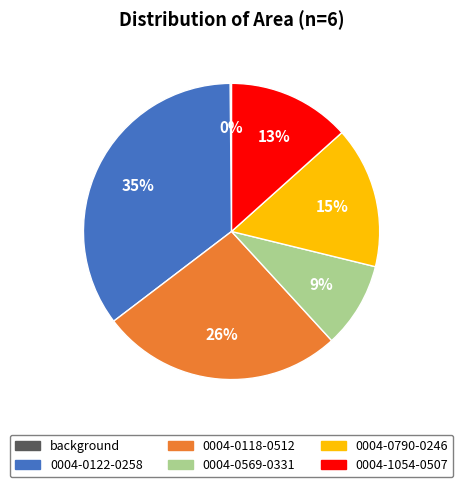

True or false: 0004-0790-0246 accounts for 15% of the total.

True